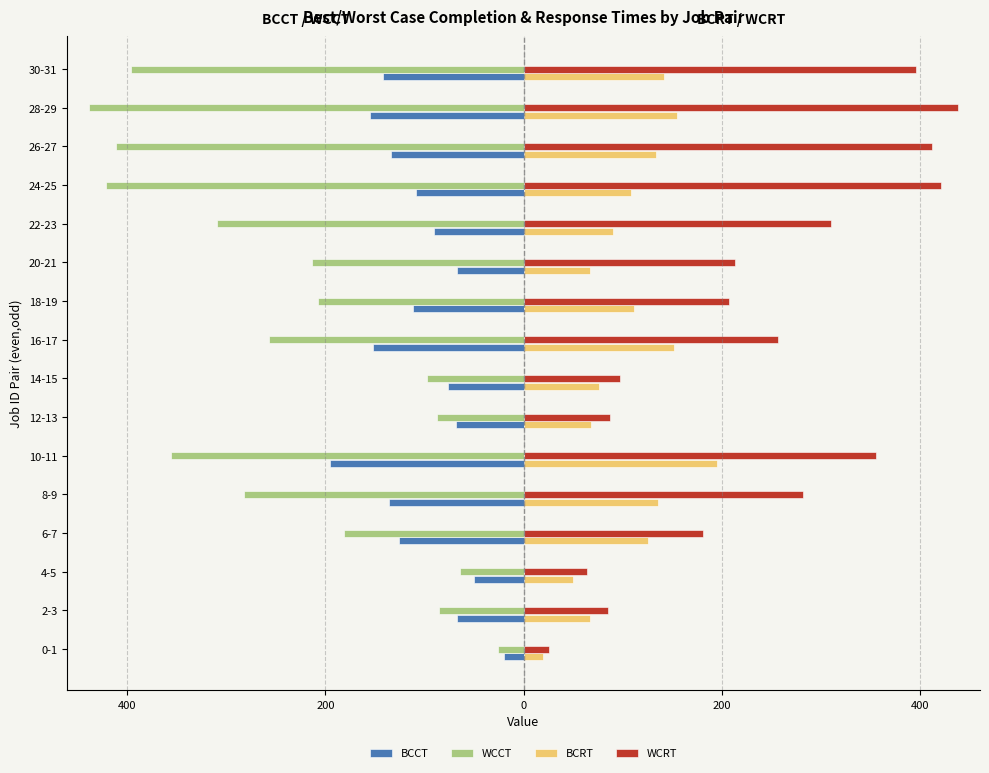

Which series has the largest range (max minus min)?

WCCT